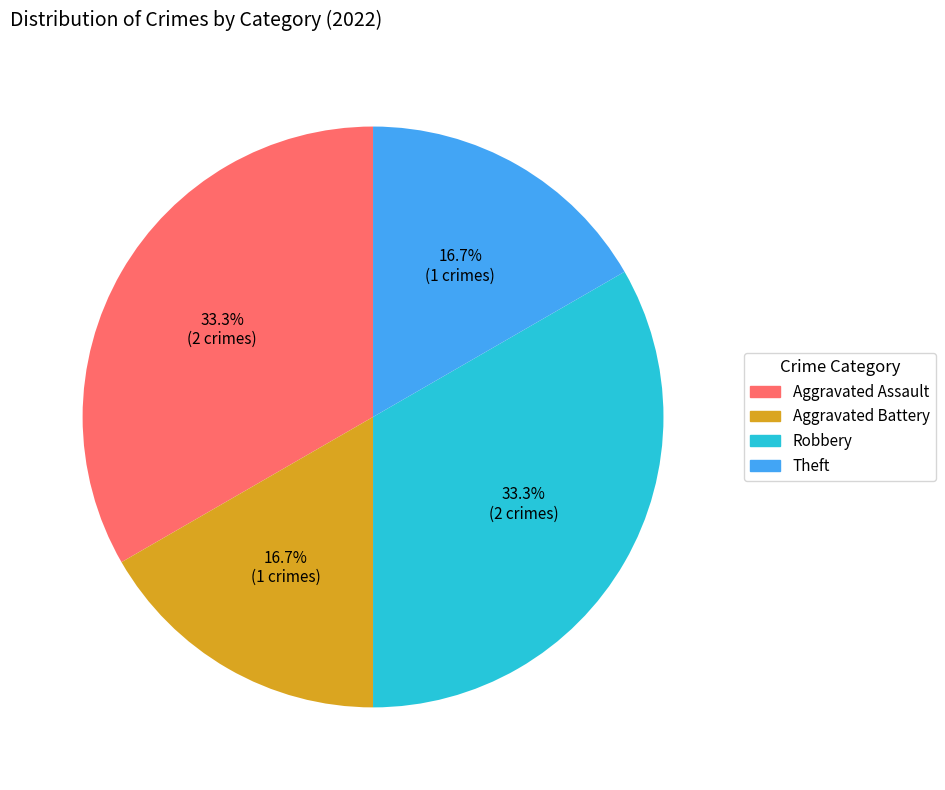

Does any single category account for the majority?

No